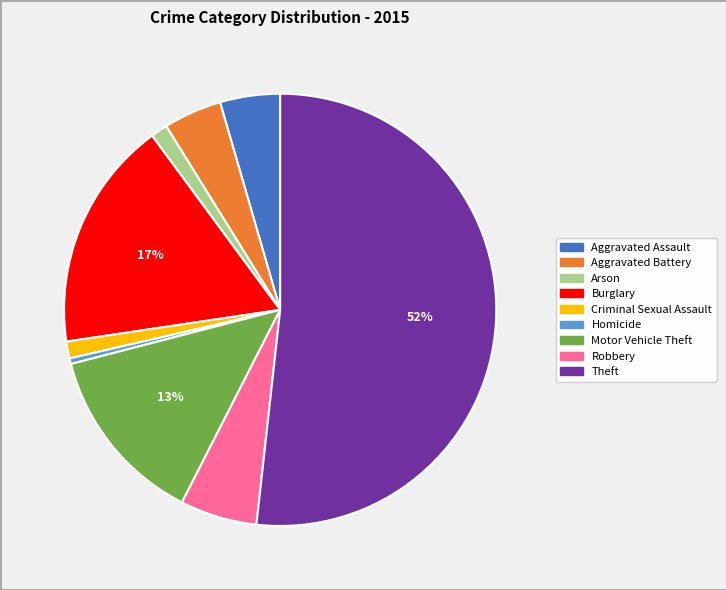

To the nearest percent, what is the difference between the Aggravated Battery and Burglary slice percentages?

13%